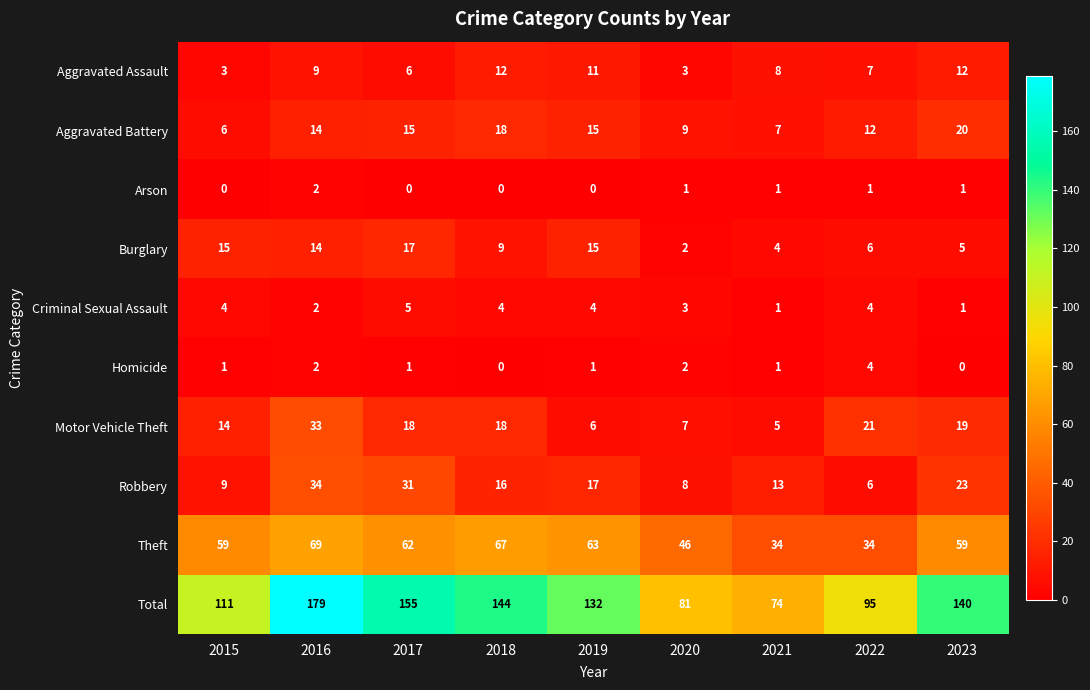

Which series has the widest spread of values?

Total